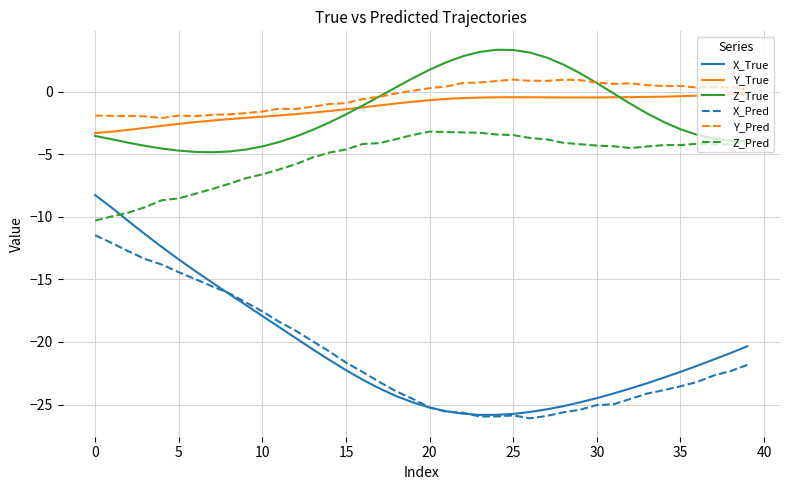

True or false: Y_Pred and Z_Pred intersect in this chart.

False